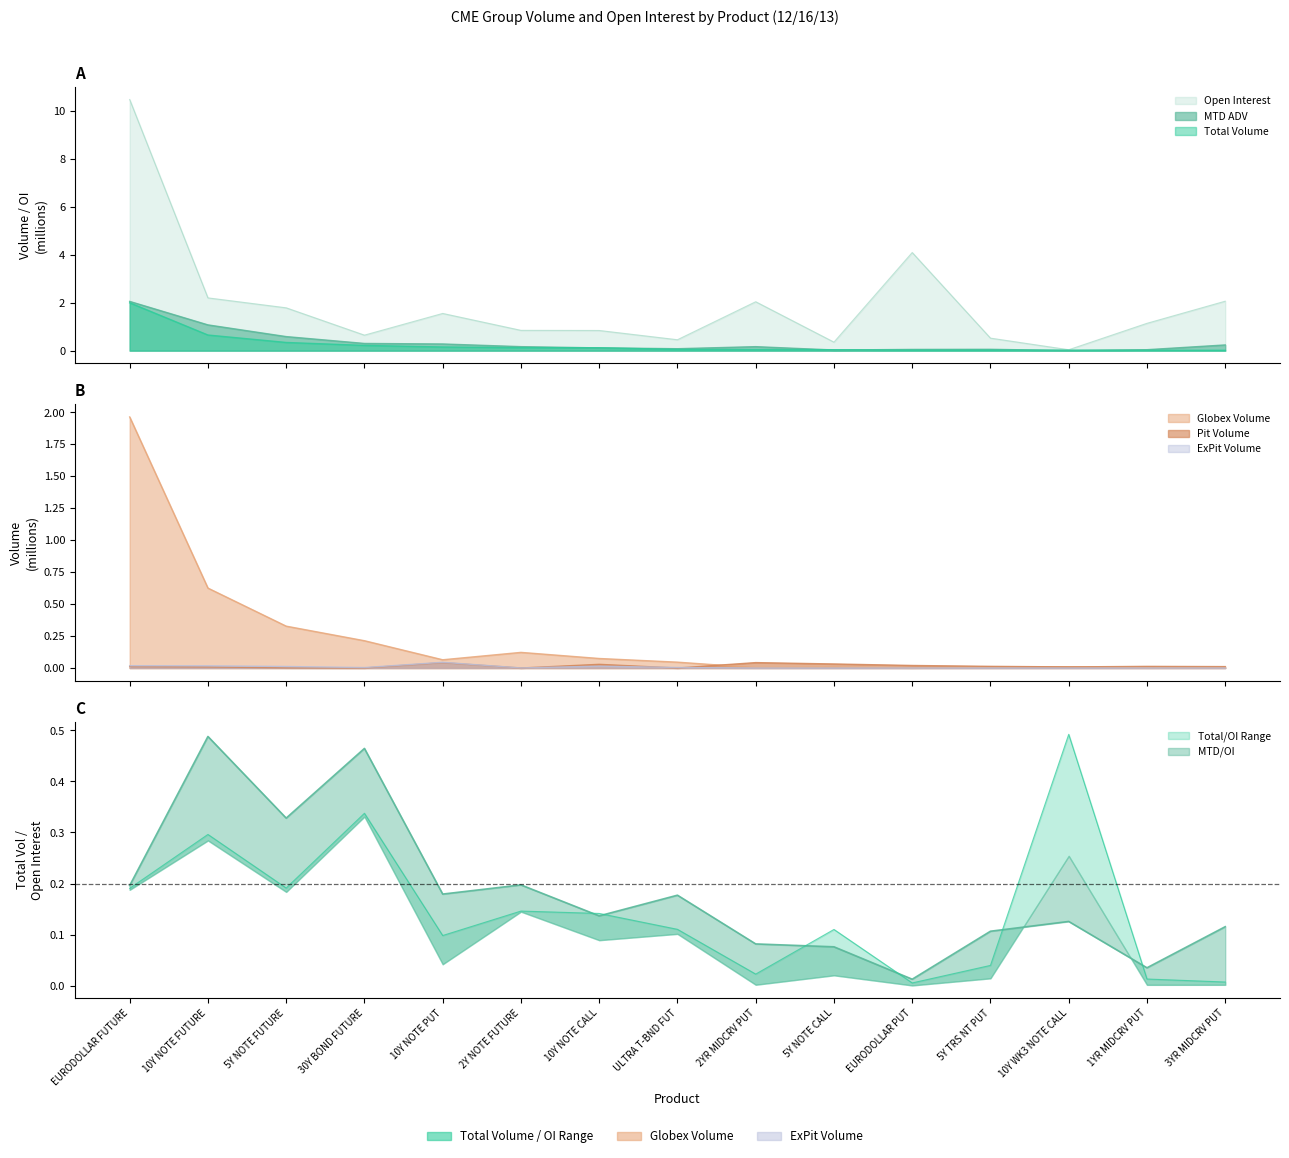

At how many categories does at least one series exceed 2?

5